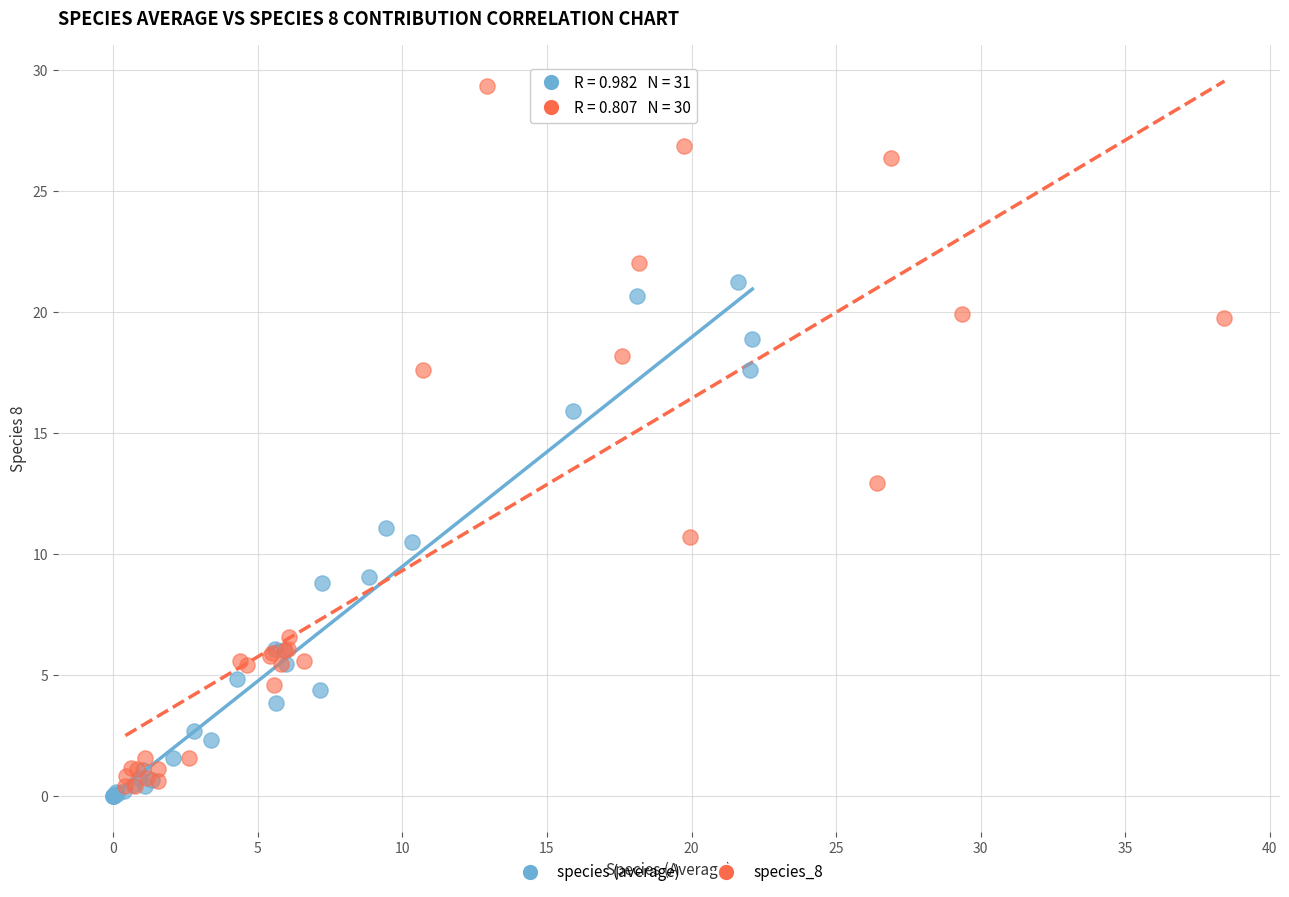

Which series reaches the maximum Y coordinate?

species_8